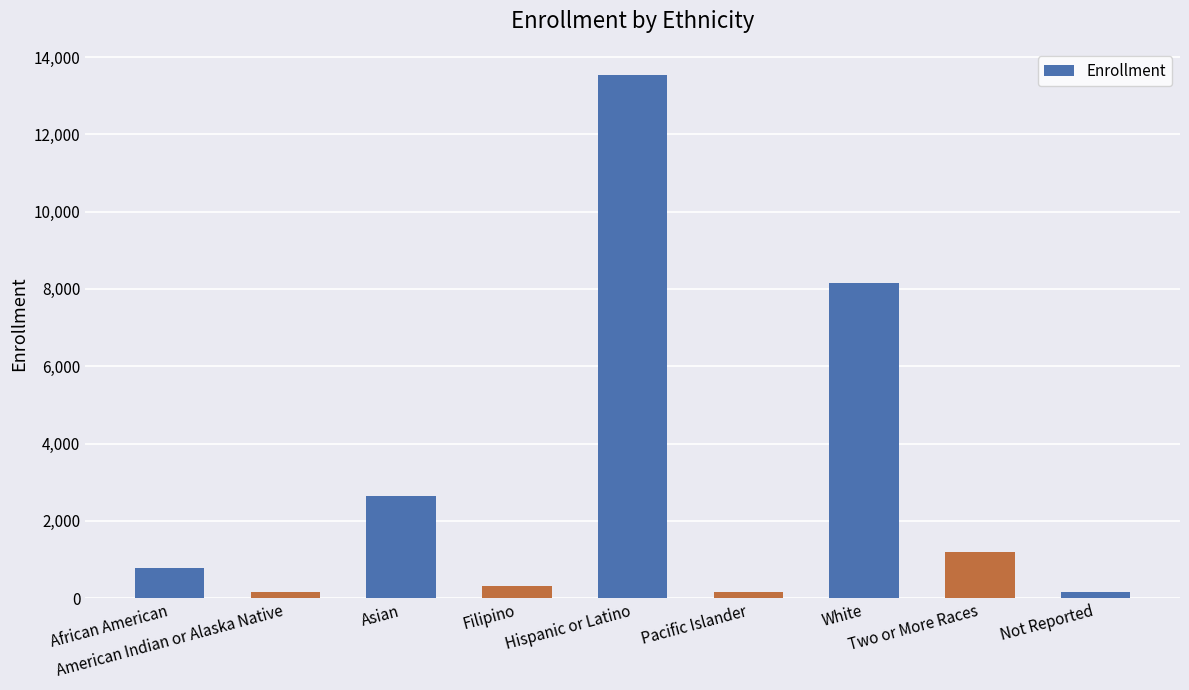

The value at Not Reported is 163. True or false?

True